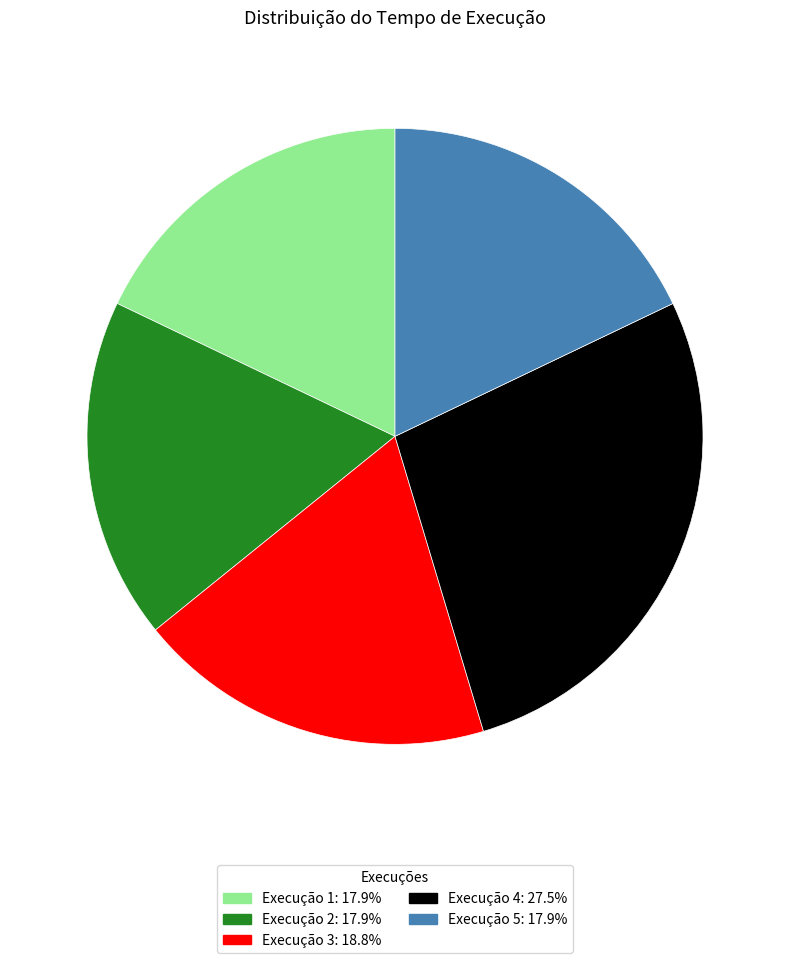

How many segments does this pie chart have?

5